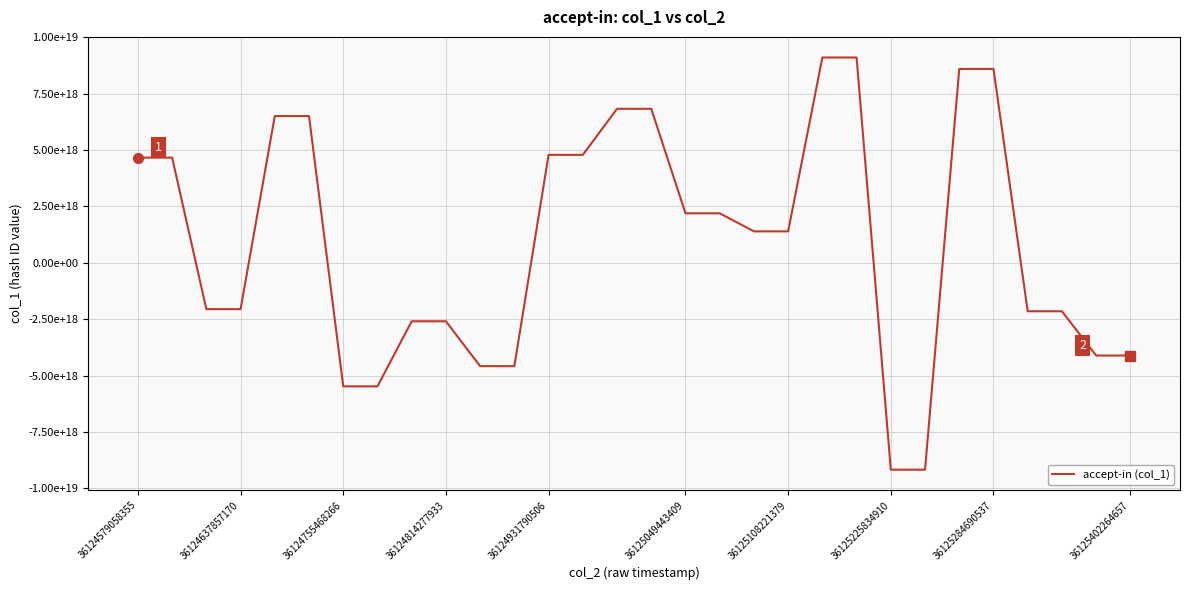

Does the chart have visible grid lines?

Yes